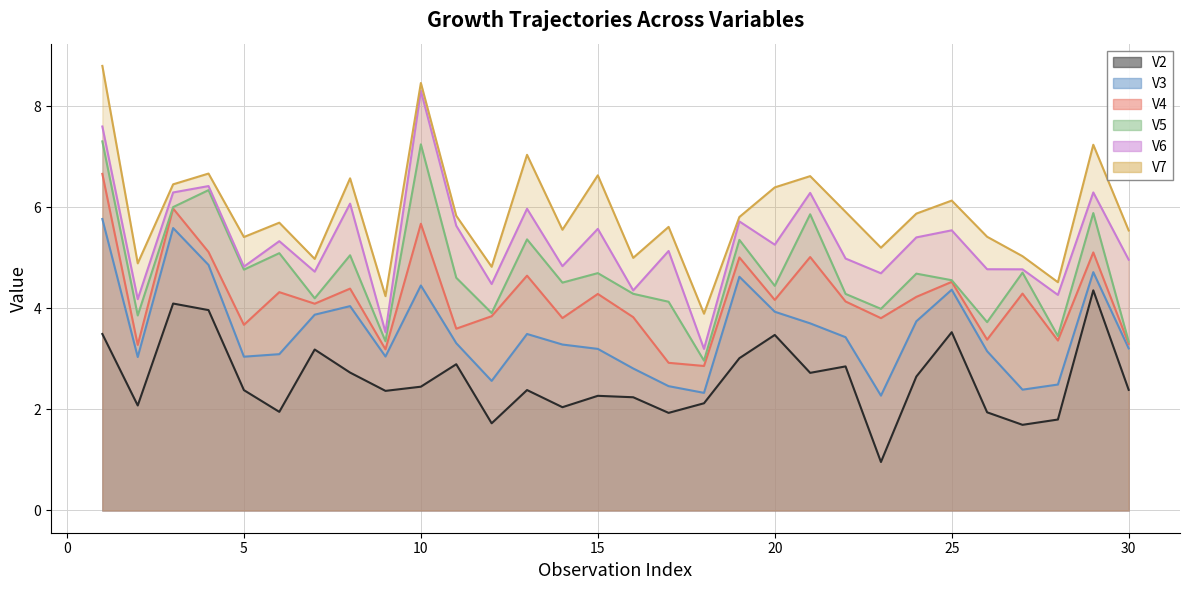

What is the total value across all series at 3?

34.4